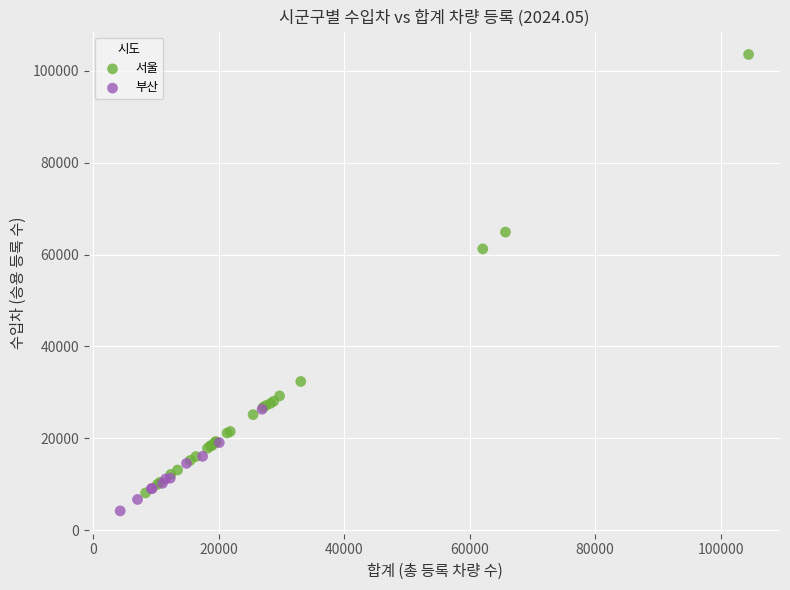

What are all the series names shown in the legend?

서울, 부산